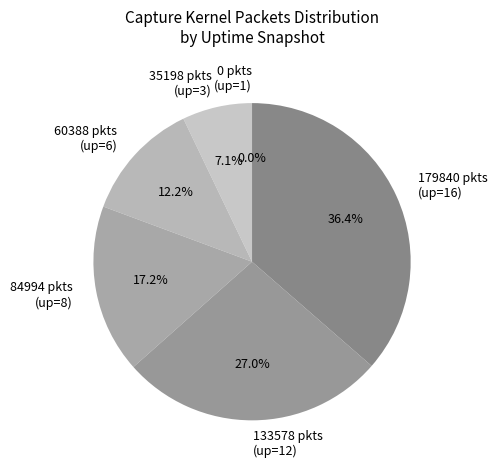

Does any single category account for the majority?

No